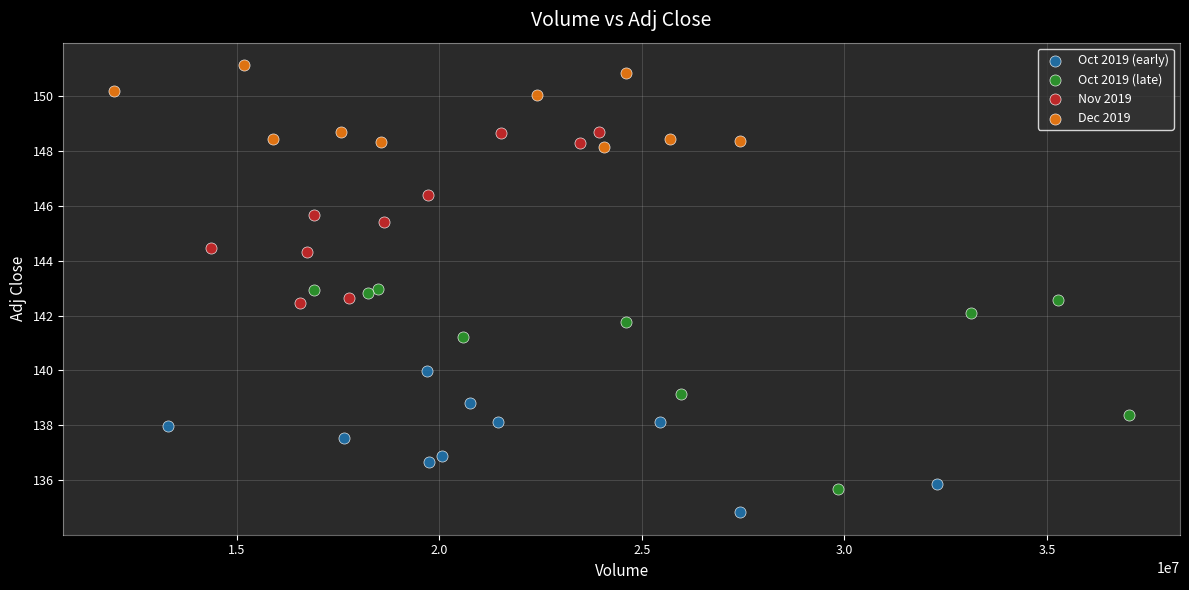

Which series reaches the maximum Y coordinate?

Dec 2019